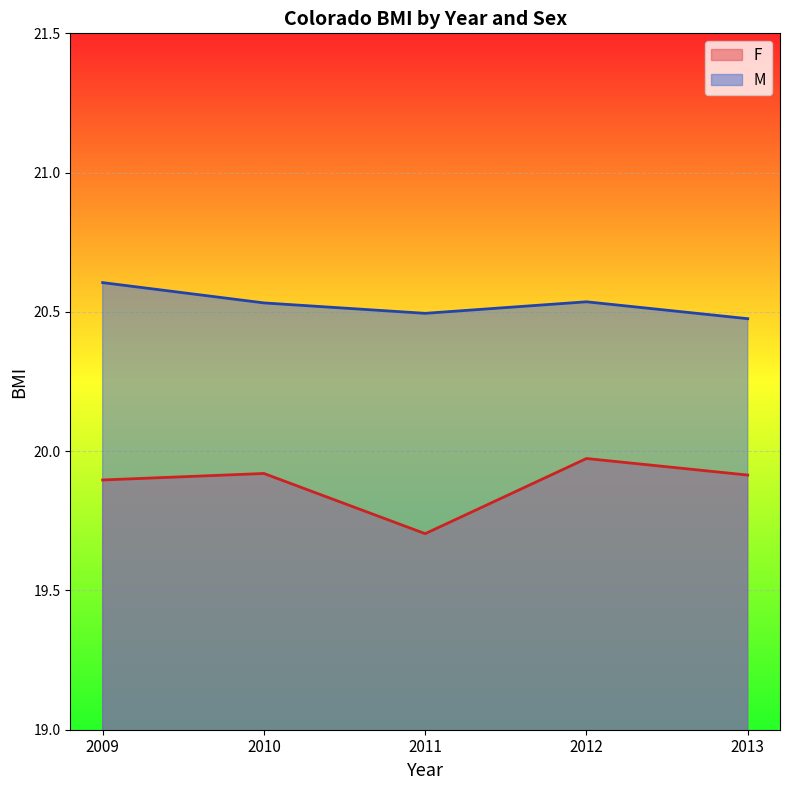

Reading left to right, list all the values displayed in this chart.

F_line: 2009=19.9	2010=19.9	2011=19.7	2012=20.0	2013=19.9
M_line: 2009=20.6	2010=20.5	2011=20.5	2012=20.5	2013=20.5